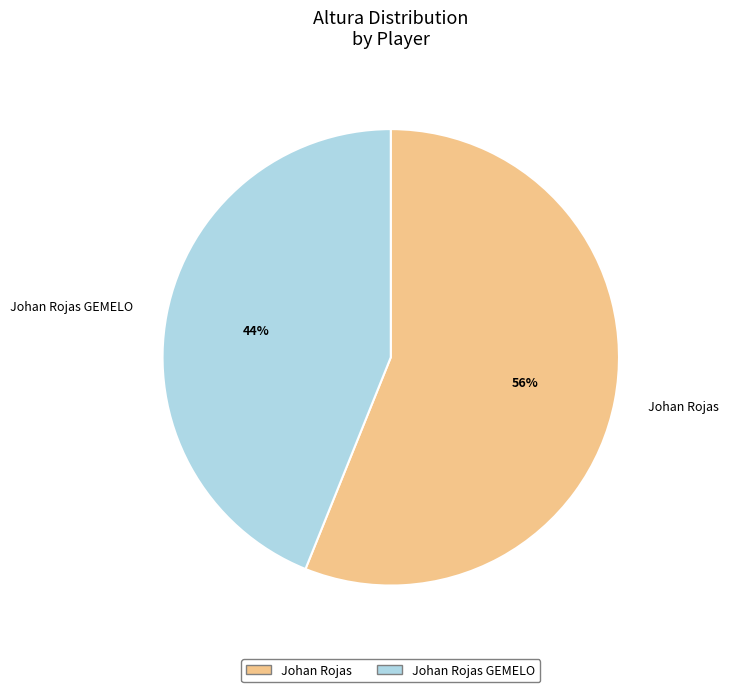

The Johan Rojas slice represents 56% of the pie. True or false?

True